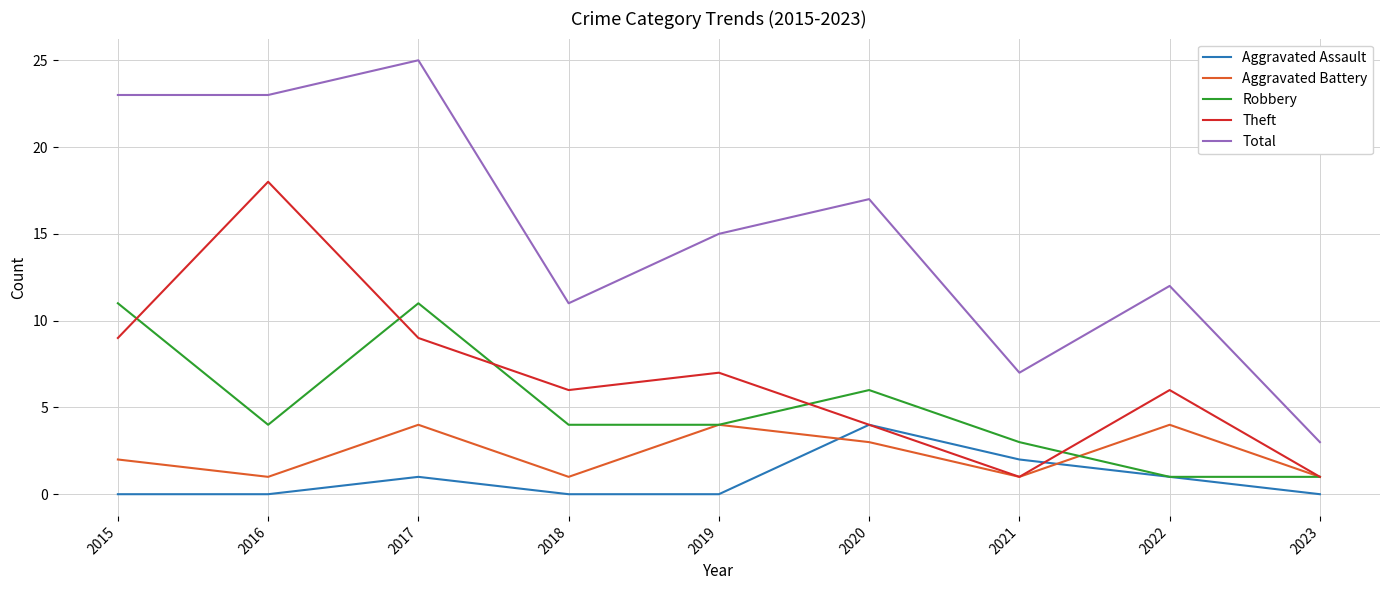

Where is Total nearest to the value 14?

2019